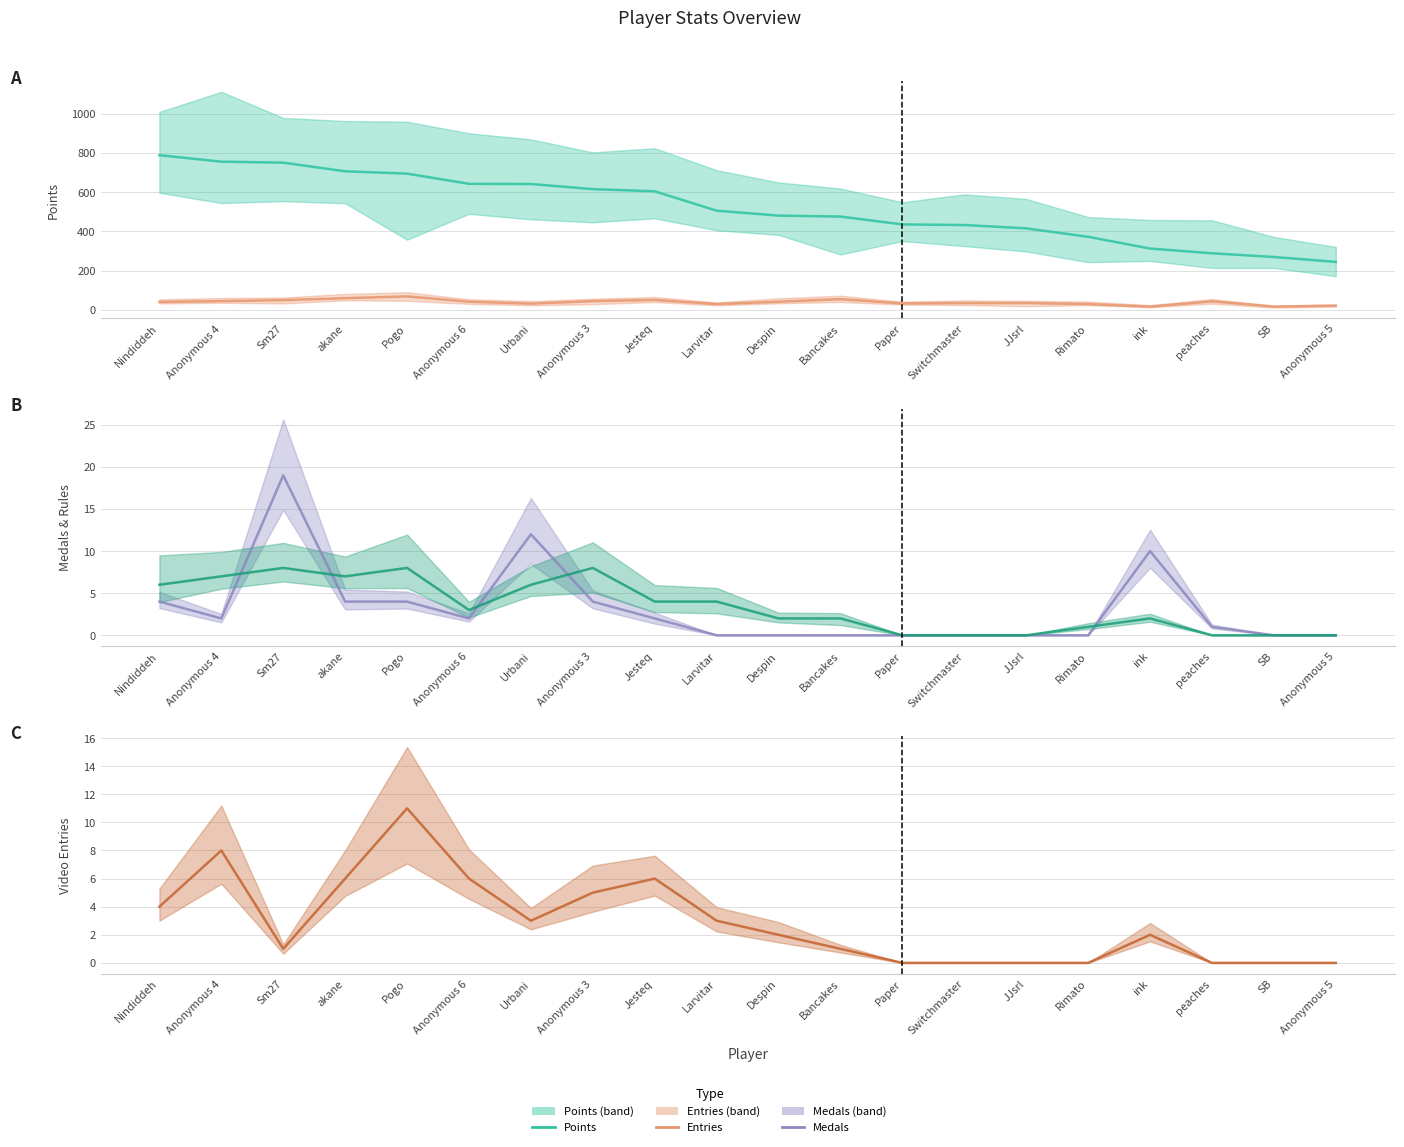

What is the label of the 11th point from the right?

Larvitar